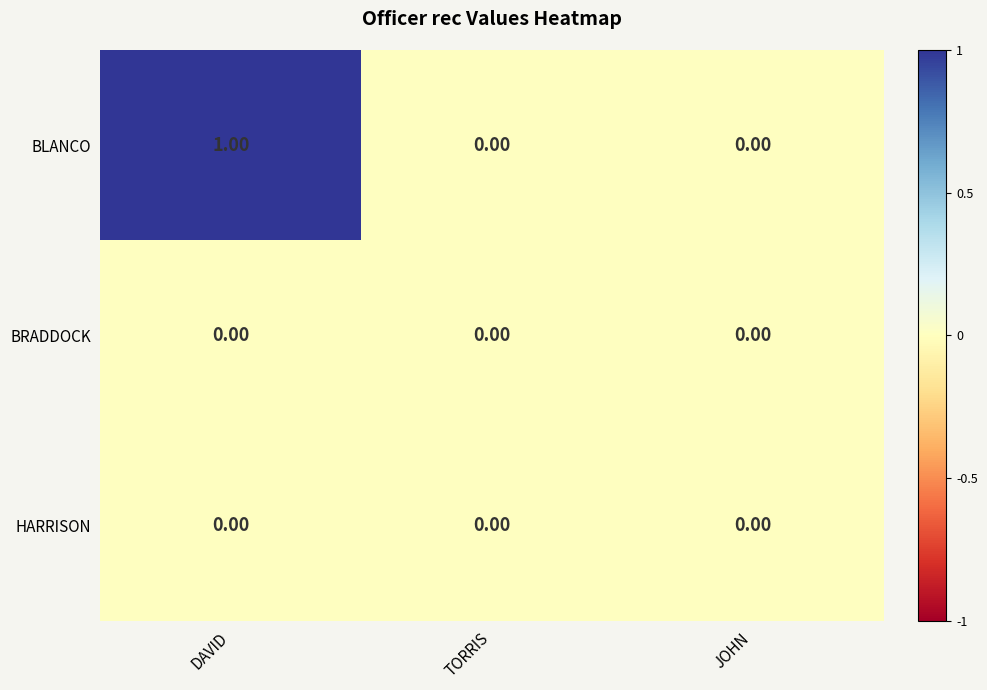

Which series has the largest range (max minus min)?

BLANCO